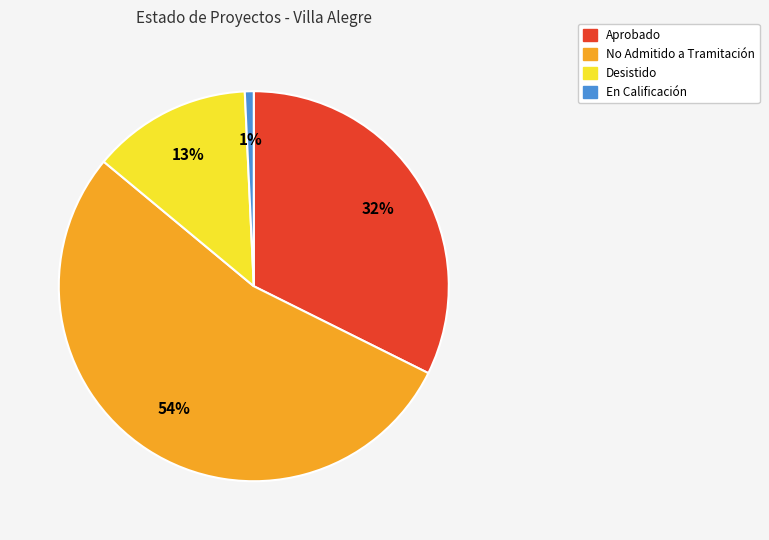

Is there any slice that represents more than half of the pie?

Yes